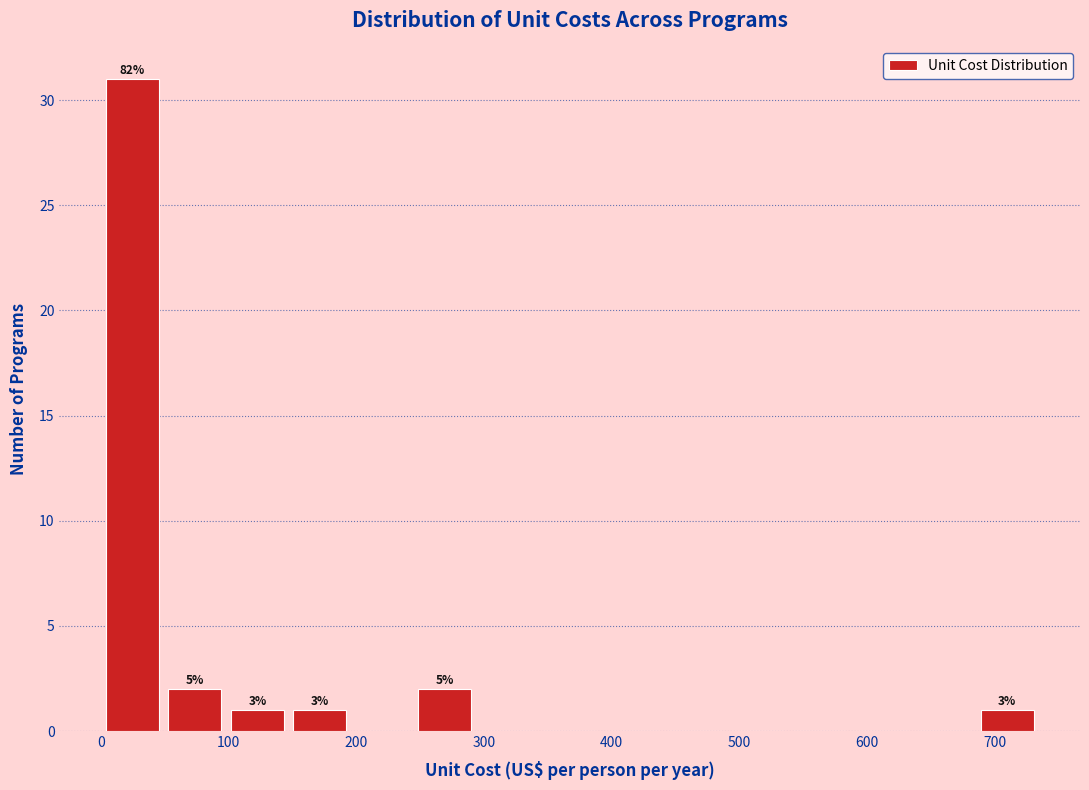

Over which range of the x-axis is the bar tallest?

0 to 50